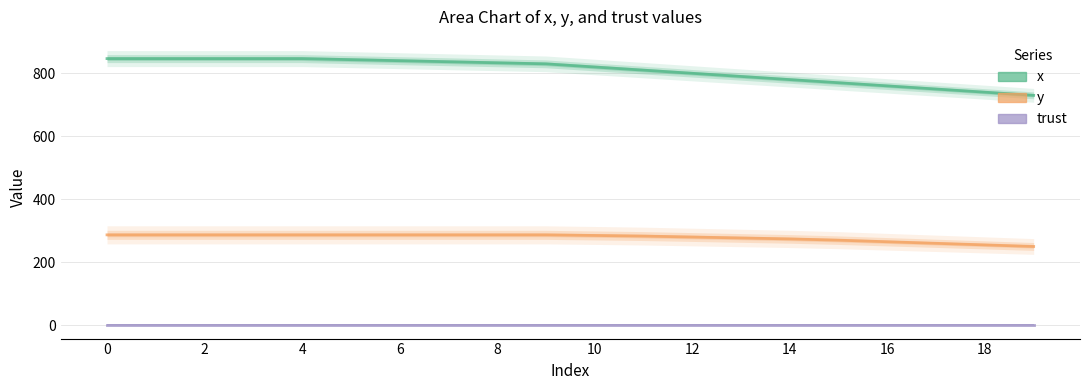

Which series has the largest total across all categories?

x